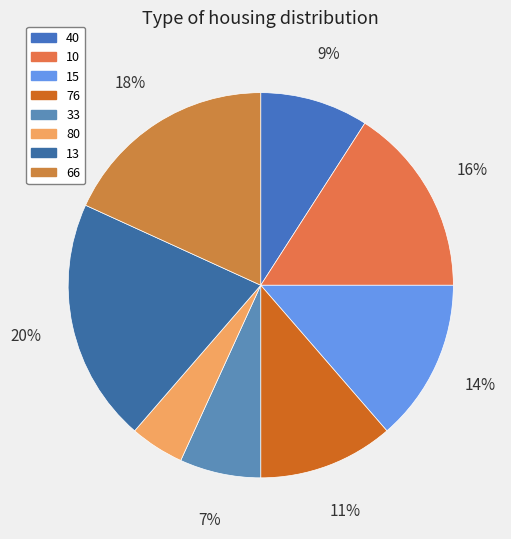

True or false: 76 accounts for 11% of the total.

True